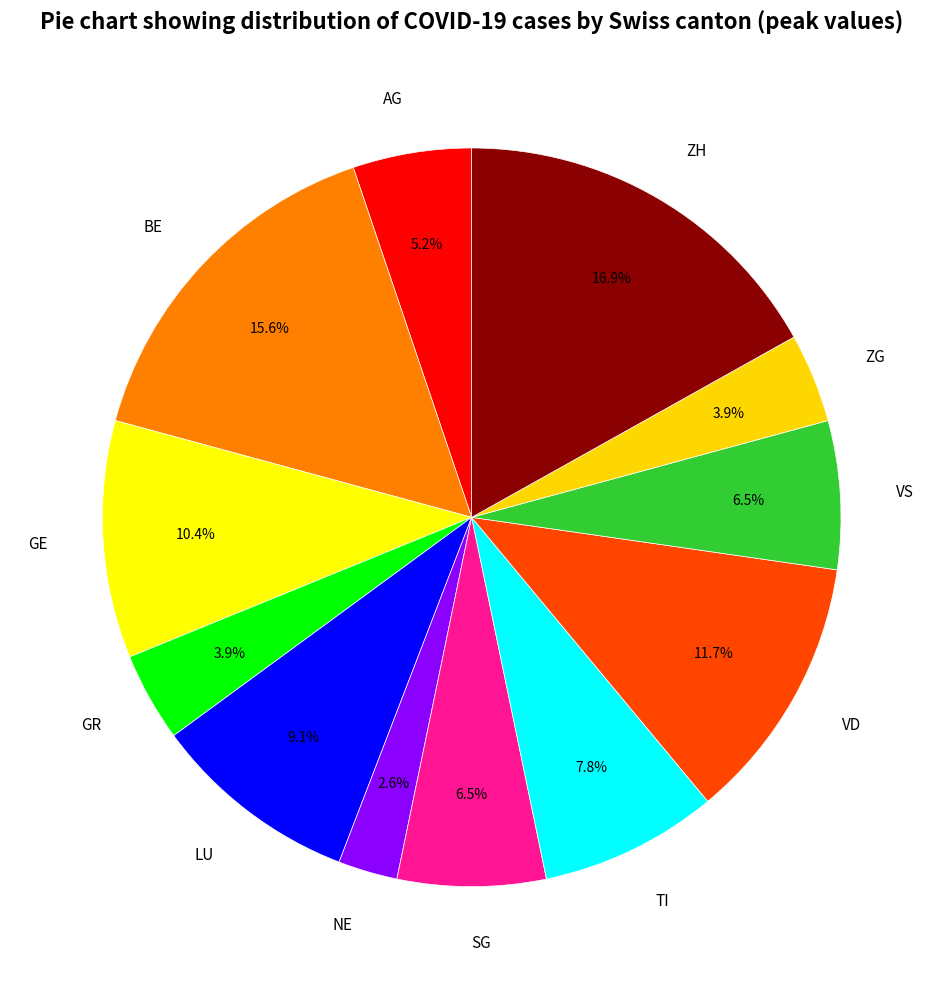

To the nearest percent, what percentage of the pie is ZG?

4%